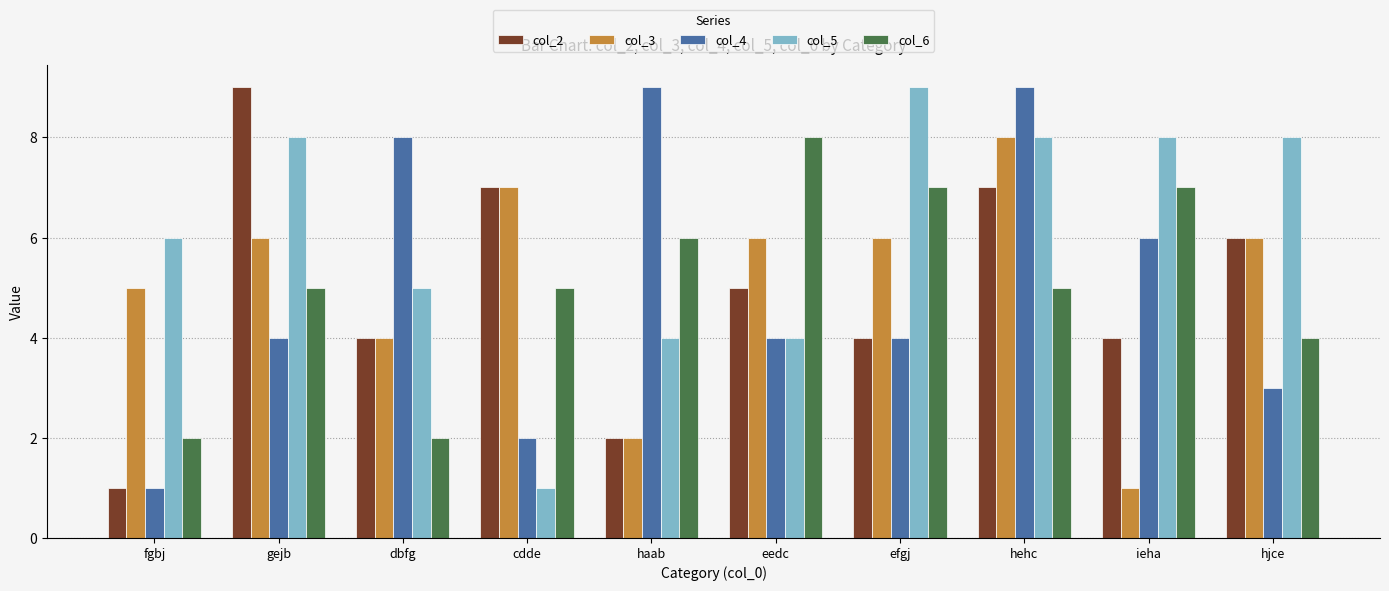

What position from the left is eedc?

6